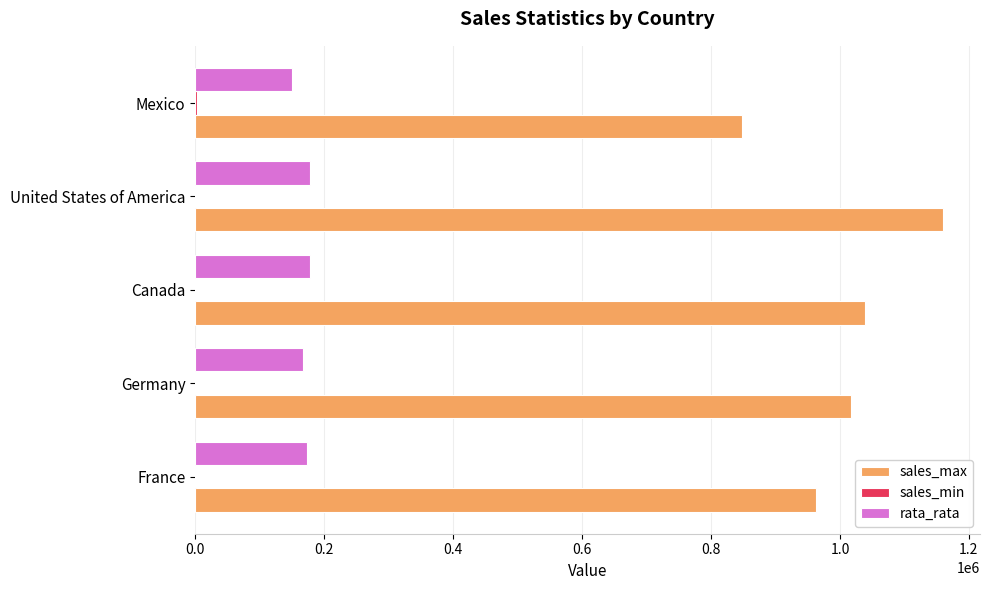

The value of rata_rata at Canada is 73433.5. True or false?

False